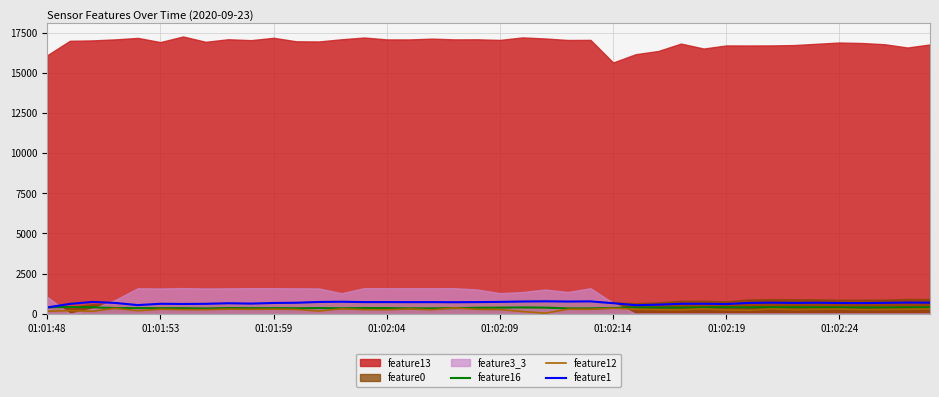

What is the highest value of the feature1 series?

774.6